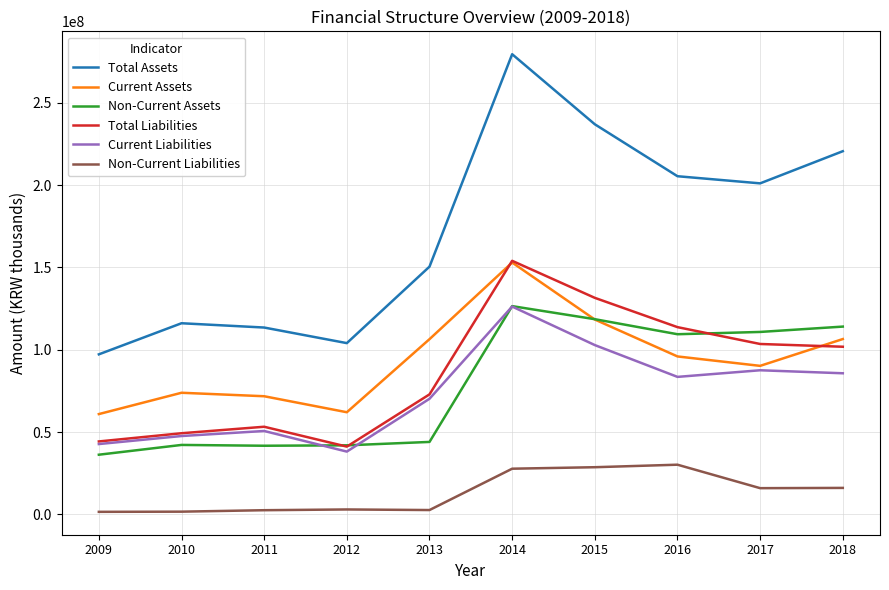

How many interior local peaks does the Total Liabilities series have?

2